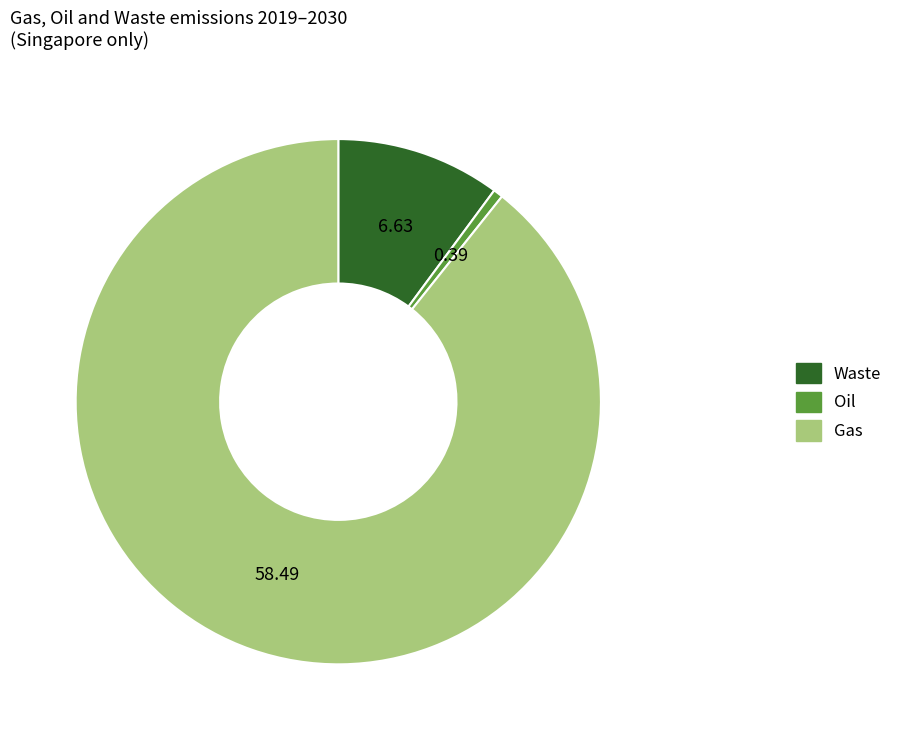

Count the number of slices in the pie.

3